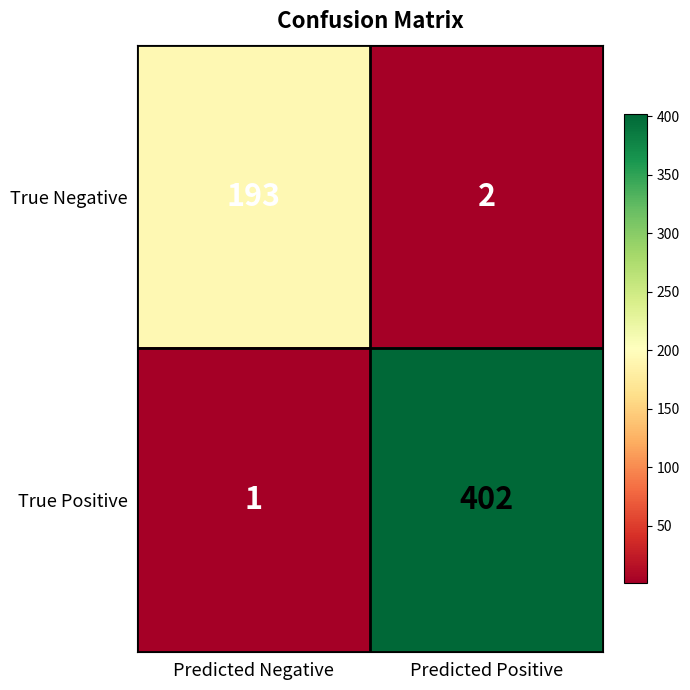

List the series in order of their peak value, lowest first.

True Negative, True Positive